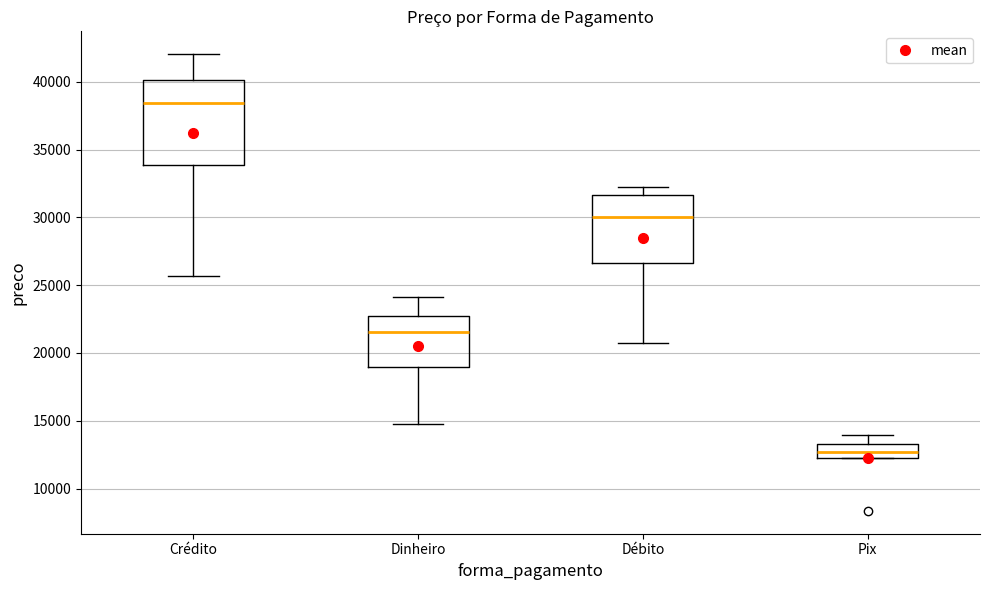

Reading left to right, read every box against the y-axis: the position of its median line, the range the box covers, and the ends of its whiskers. The values are not printed on the chart, so give them approximately, as read against the axis.

Crédito: median 38500, box 34000 to 40000, whiskers 25500 to 42000
Dinheiro: median 21500, box 19000 to 22500, whiskers 15000 to 24000
Débito: median 30000, box 26500 to 31500, whiskers 21000 to 32000
Pix: median 12500 (inside the box), box 12500 to 13500, whiskers 12000 to 14000